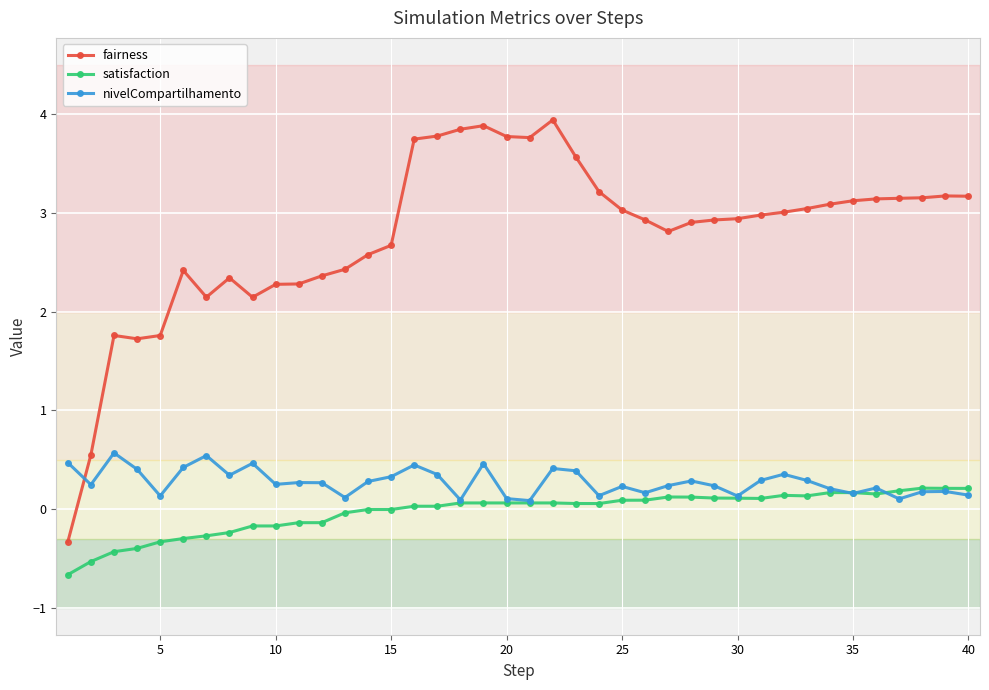

Which series has the largest range (max minus min)?

fairness